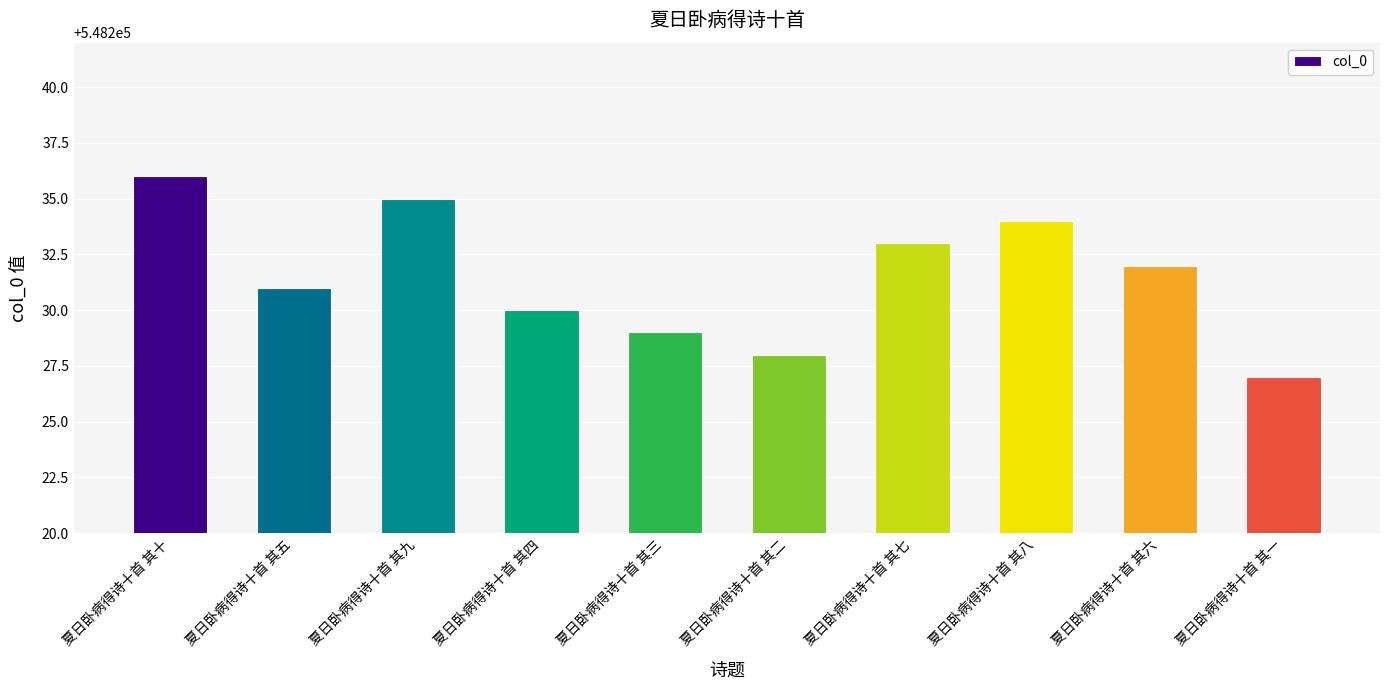

What is the difference between the second highest and minimum values?

8